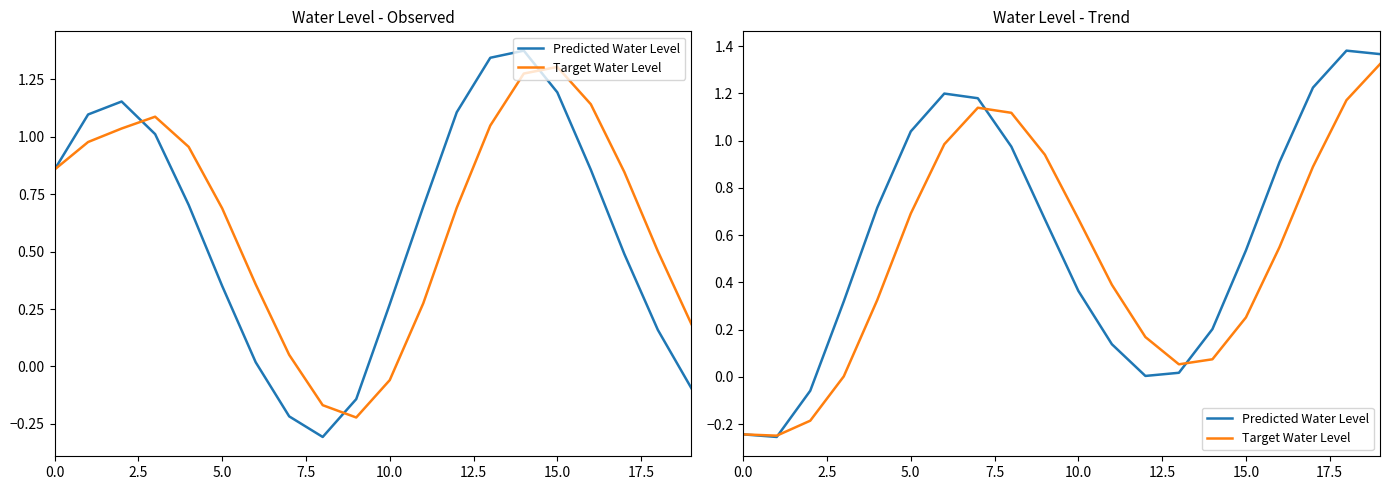

How many values in Predicted Water Level are above zero?

17